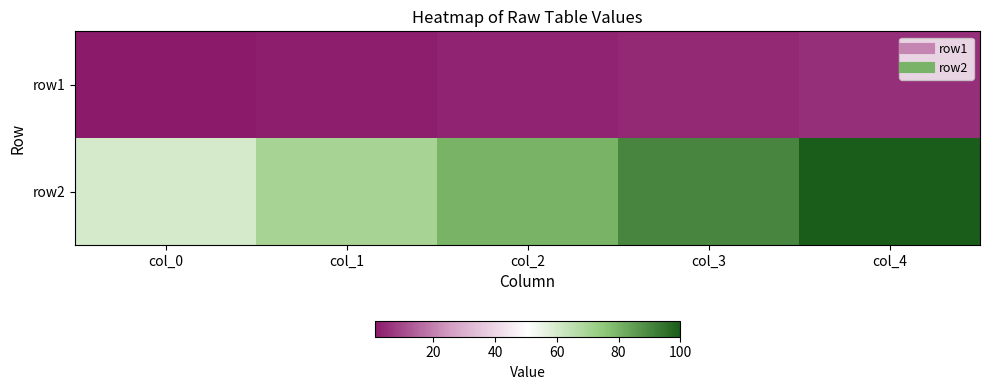

What is the minimum value shown in the chart?

1